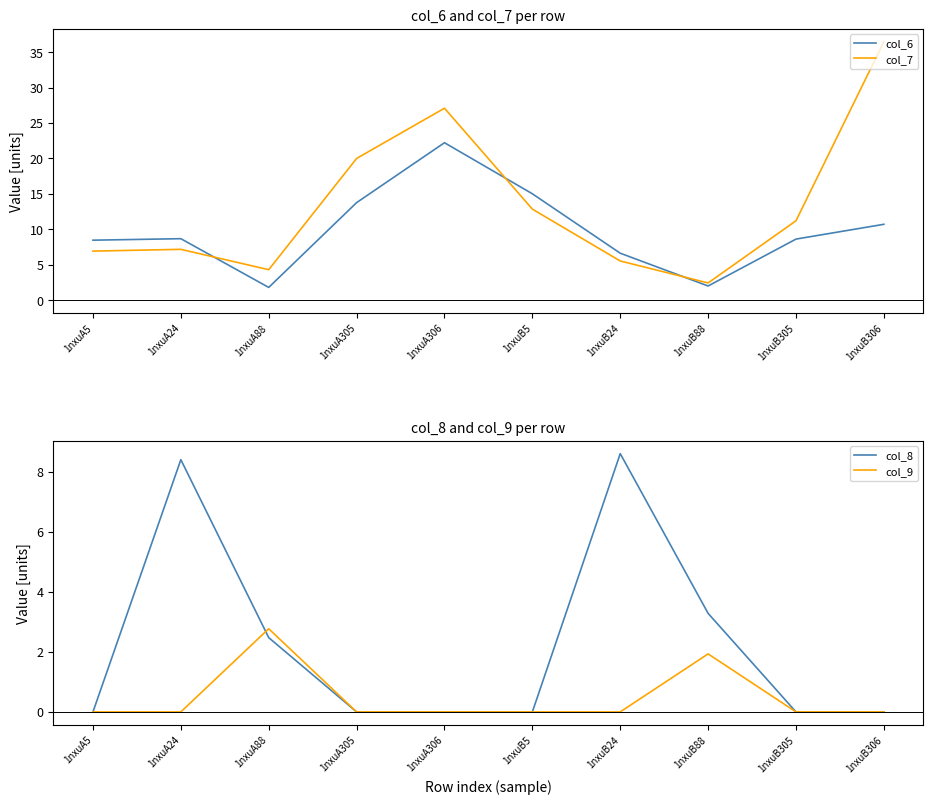

True or false: col_6 has a value of 8.4 at 1nxuA5.

True